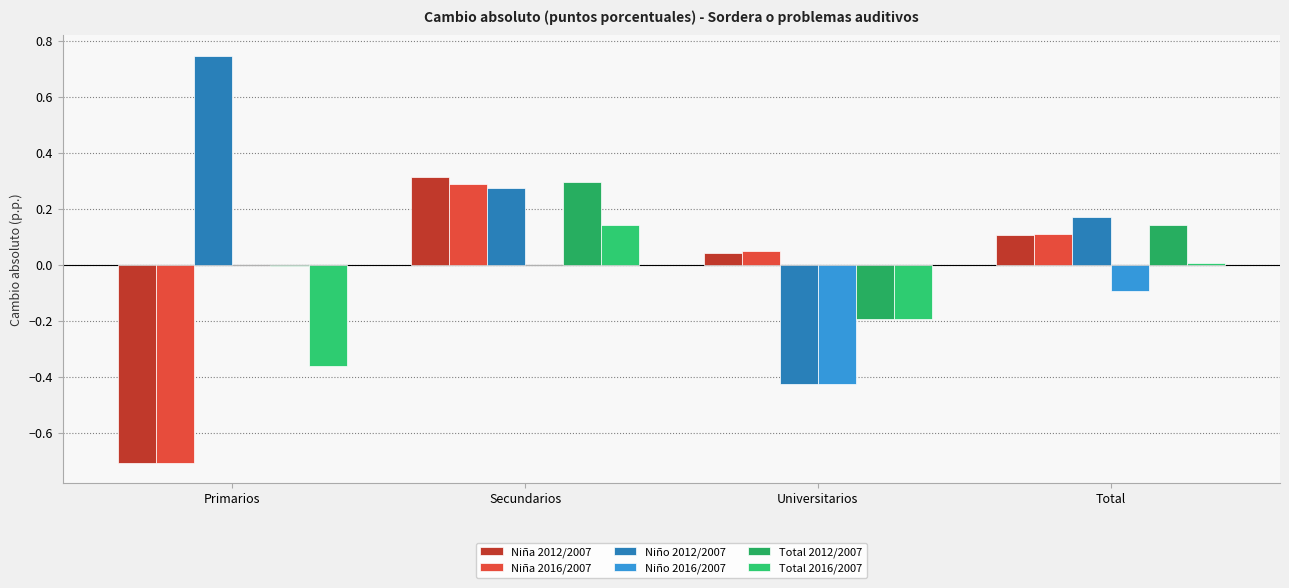

Rank the series by their maximum value, from highest to lowest.

Niño 2012/2007, Niña 2012/2007, Total 2012/2007, Niña 2016/2007, Total 2016/2007, Niño 2016/2007